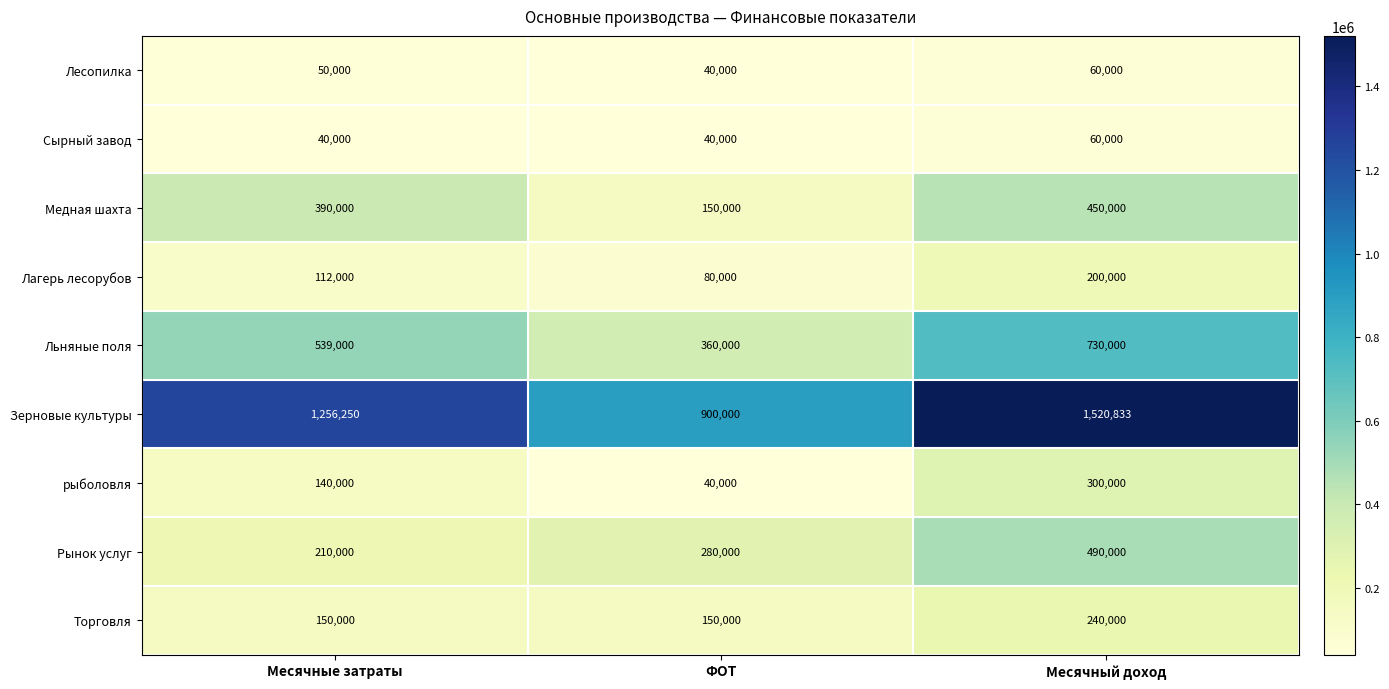

What is the lowest value of the Лагерь лесорубов series?

80000